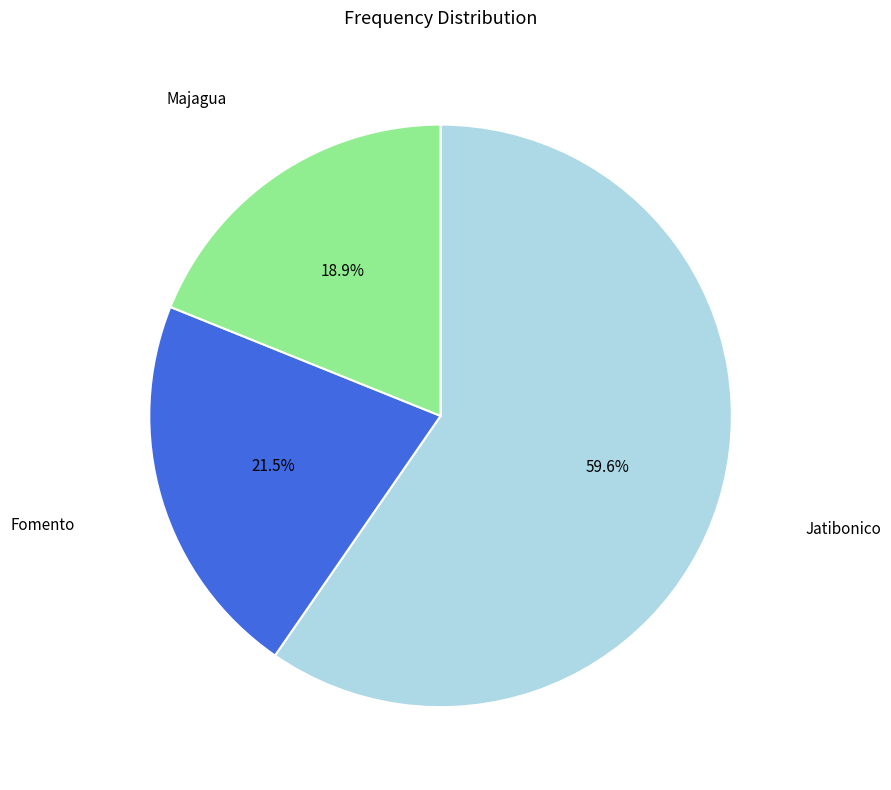

Is there a majority slice in this chart?

Yes